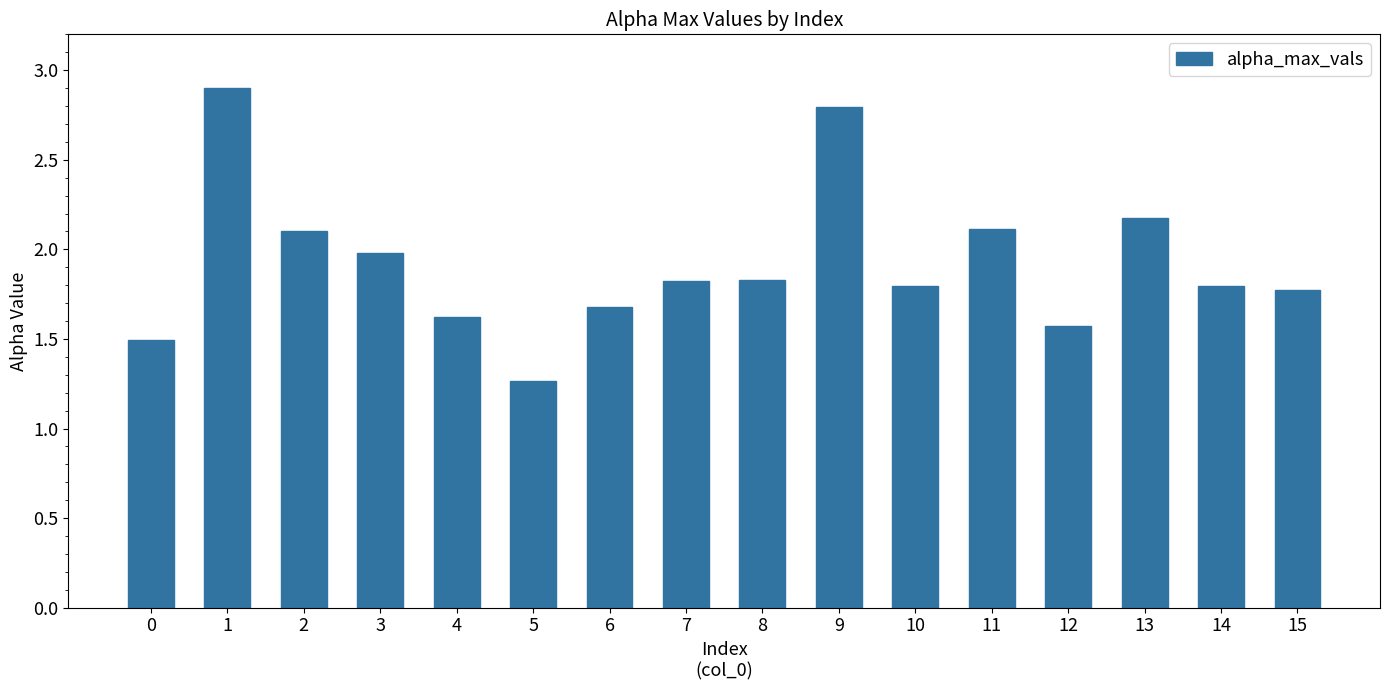

What is the change in value from 2 to 13?

+0.1